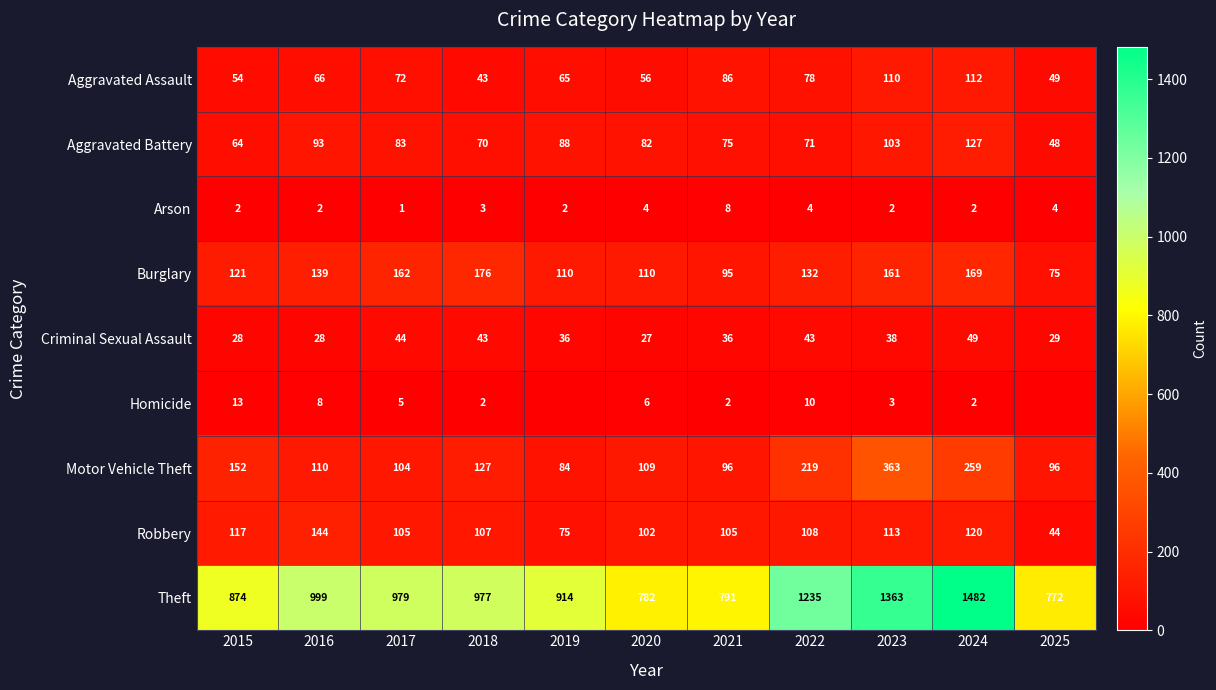

What is the difference between the Robbery values at 2021 and 2022?

3